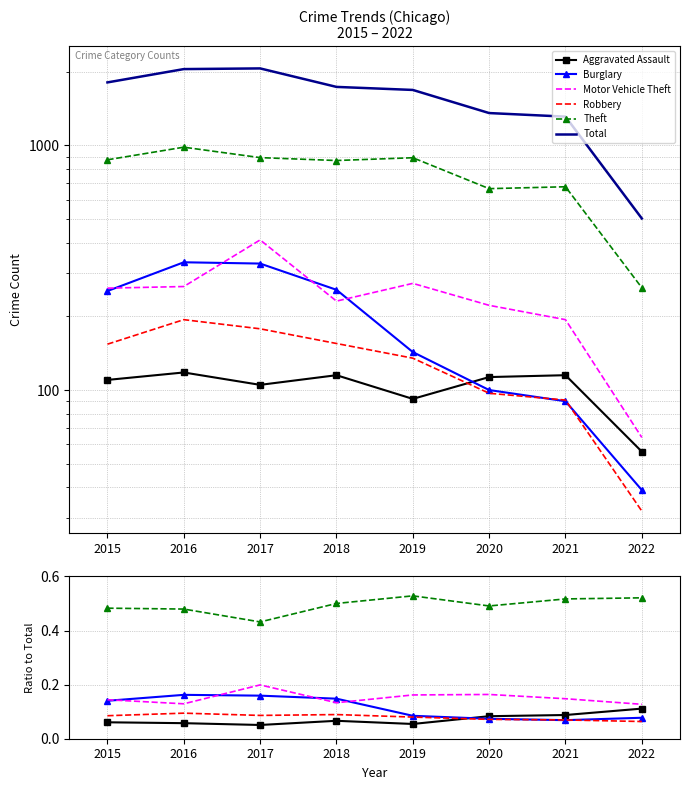

Which series has the widest spread of values?

Total